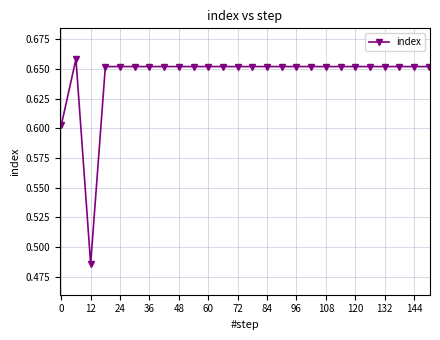

What is the sum of all values?

16.7